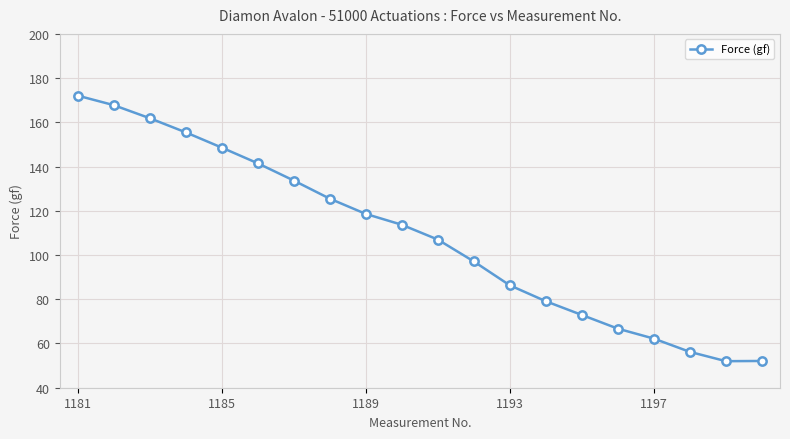

What is the greatest value displayed?

172.1